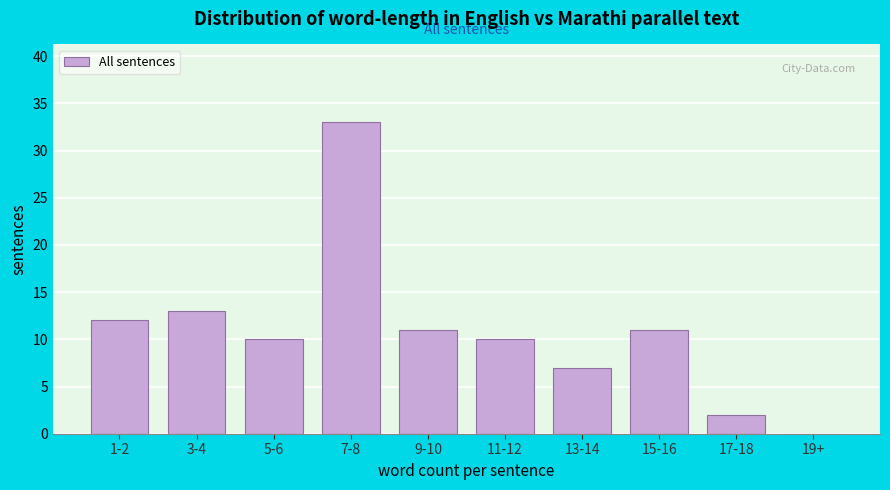

Reading left to right, transcribe all the data shown in this chart.

1-2=12	3-4=13	5-6=10	7-8=33	9-10=11	11-12=10	13-14=7	15-16=11	17-18=2	19+=0